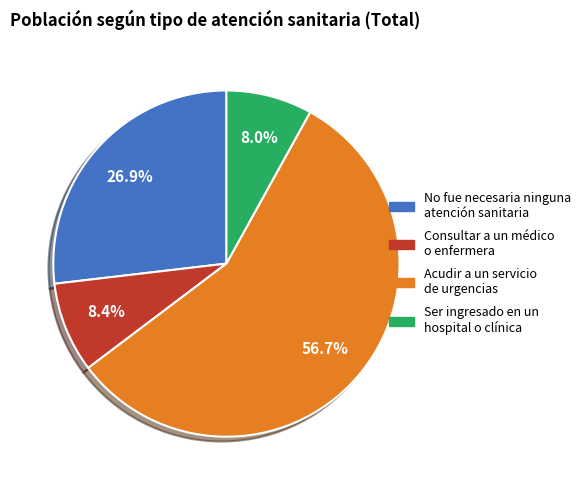

How much of the chart is everything except Consultar a un médico o enfermera?

91.6%